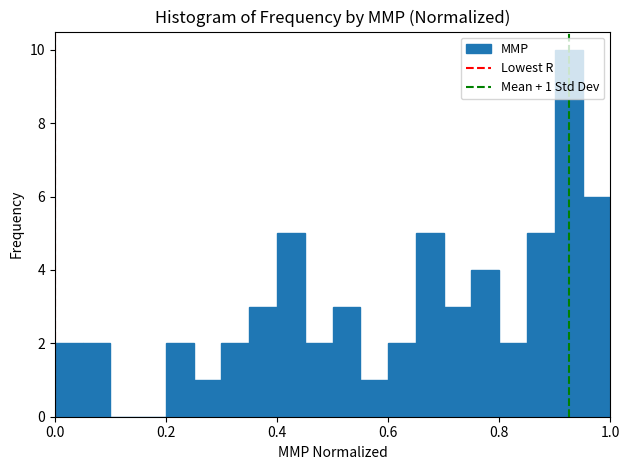

Around what value on the x-axis is the tallest bar? Give the approximate position of its centre, as read against the axis.

0.92